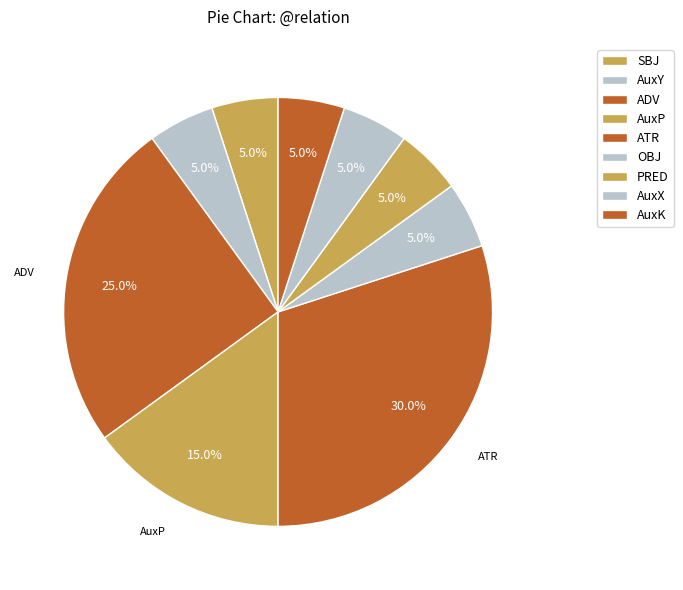

Rank the categories by value from highest to lowest.

ATR, ADV, AuxP, SBJ, AuxY, OBJ, PRED, AuxX, AuxK